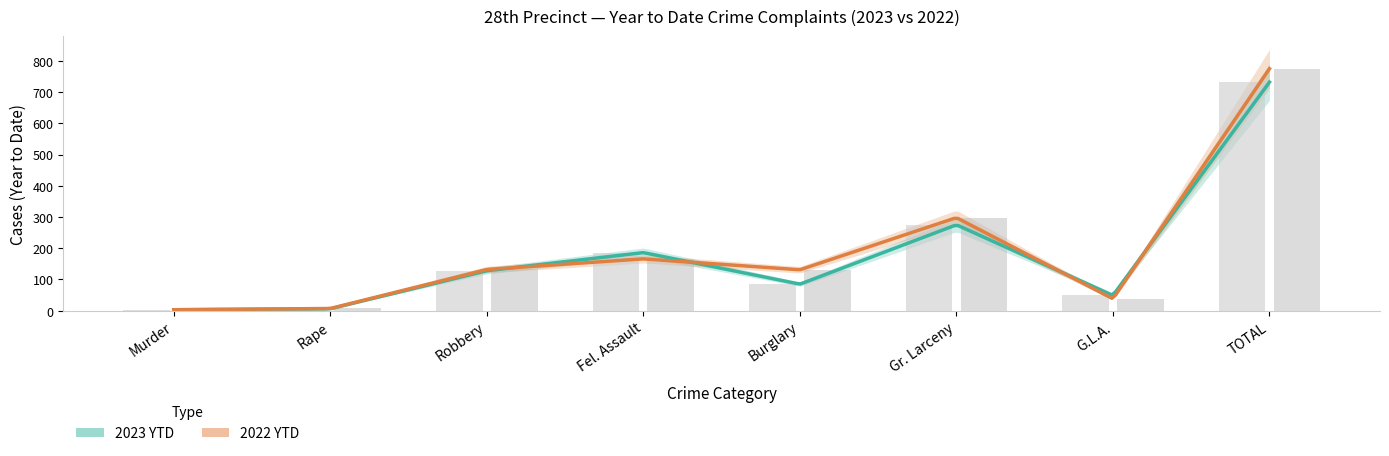

List the series in order of their overall mean, lowest first.

2023 YTD, 2022 YTD